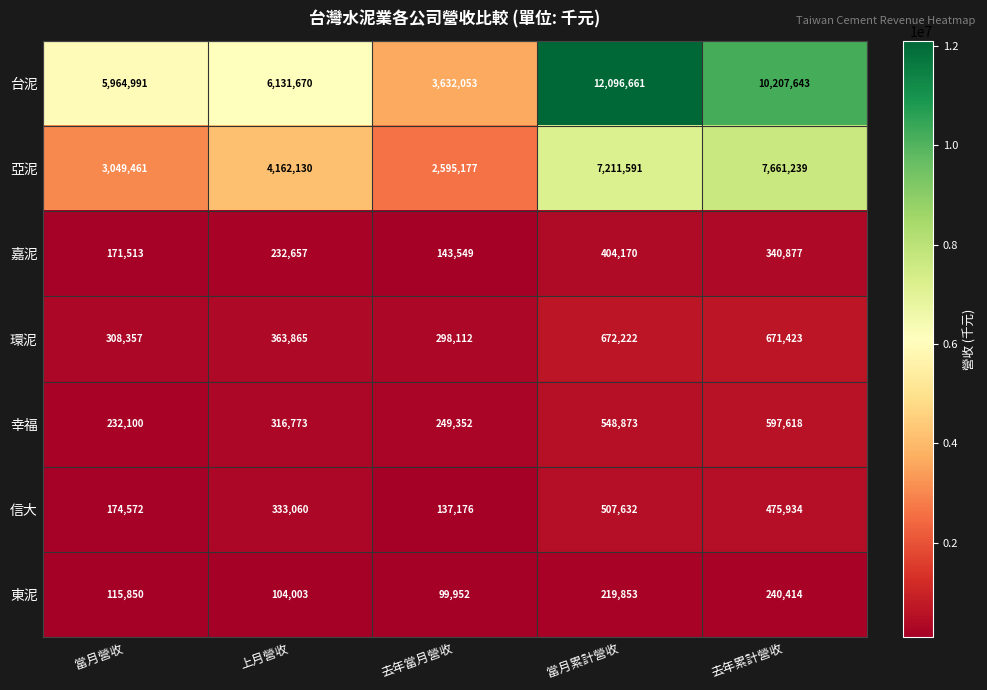

What is the sum of all 信大 values?

1628374